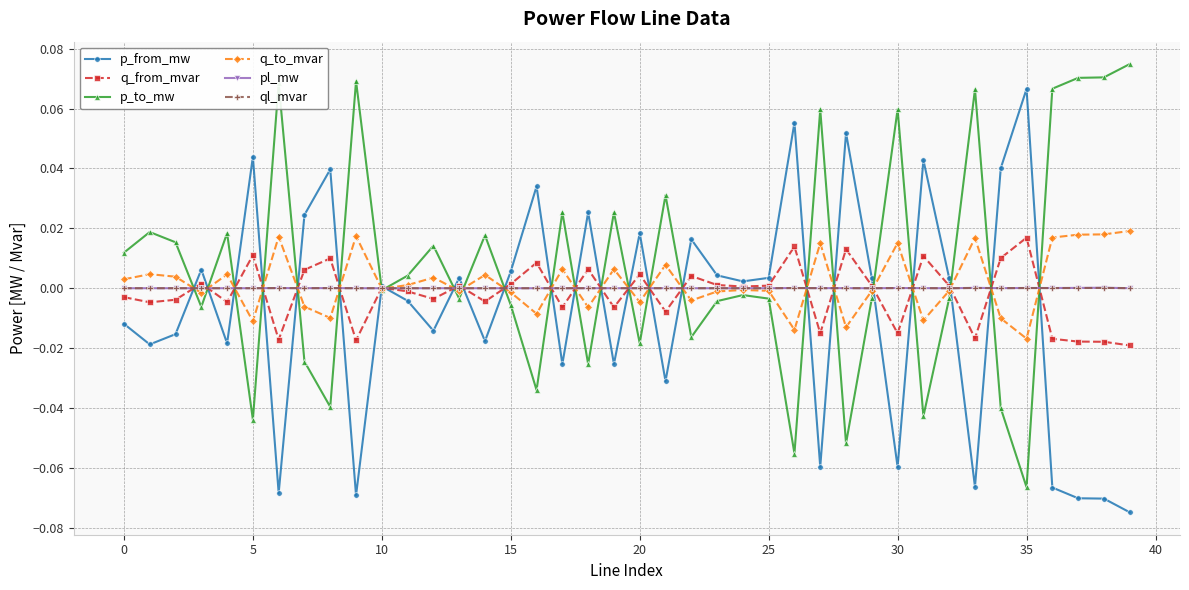

True or false: p_from_mw has more than 1 points higher than both neighbors.

True